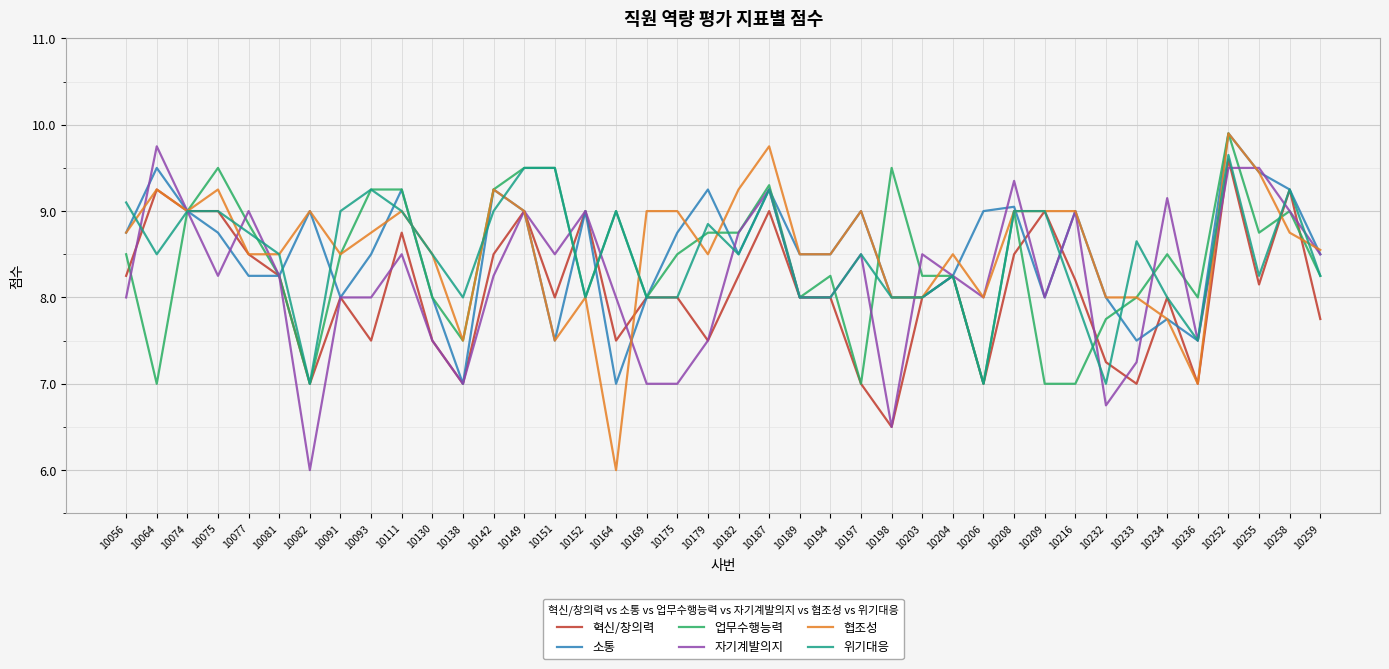

How many lines are shown in the chart?

6